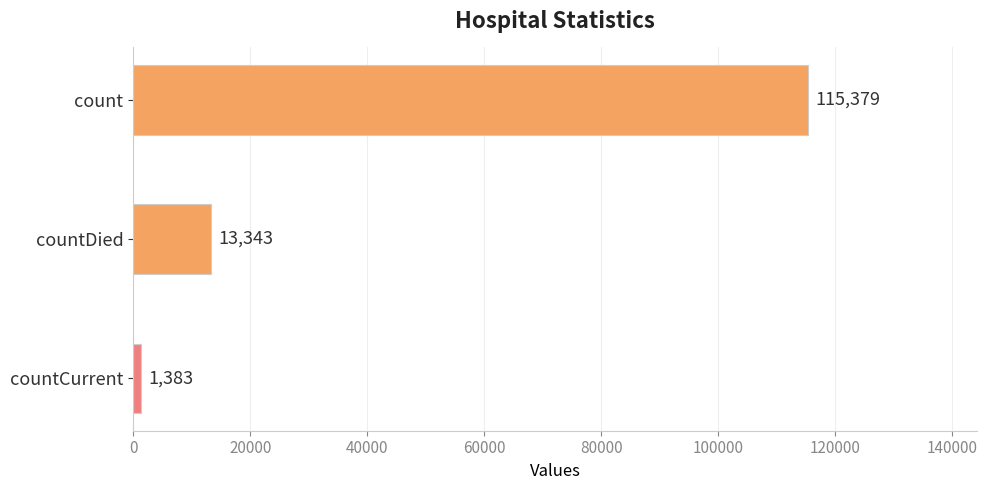

What is the difference between the maximum and minimum values?

113996